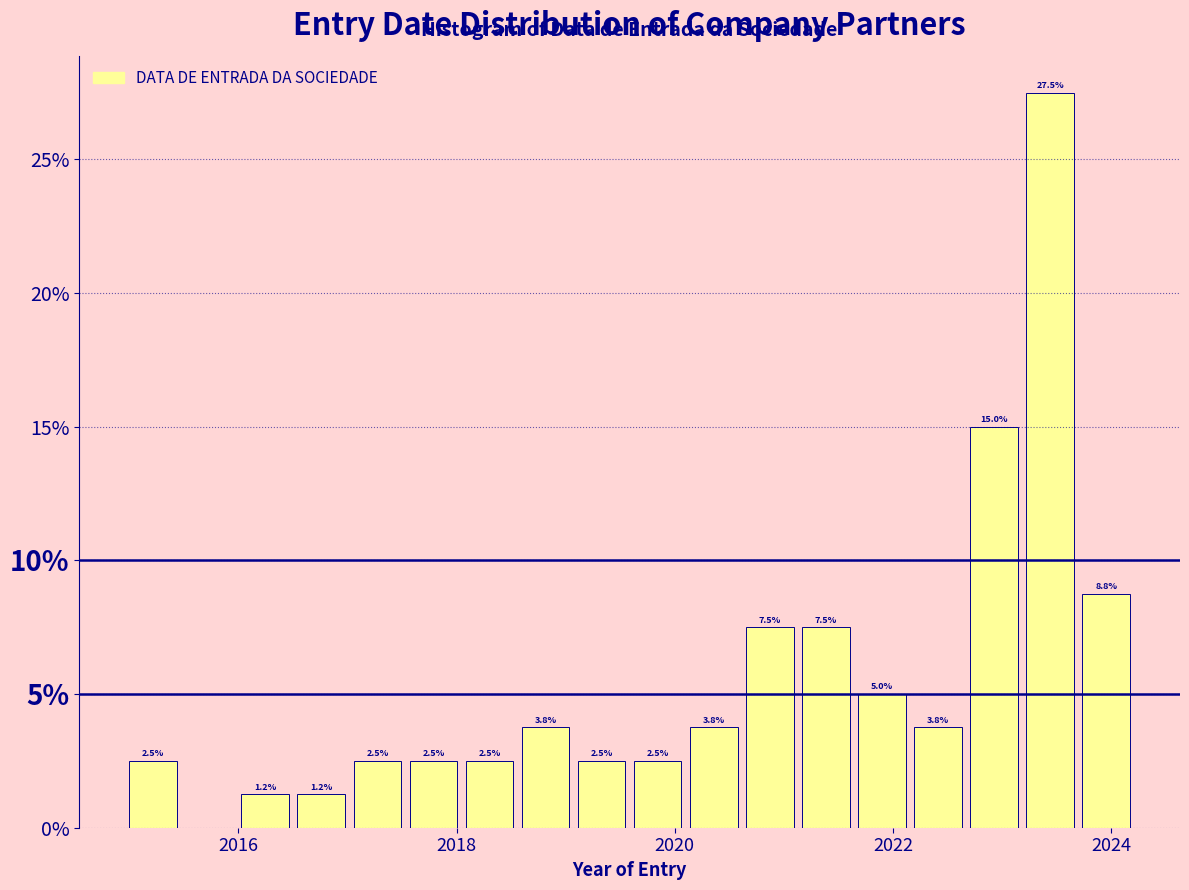

Read against the x-axis, roughly where is the centre of the tallest bar?

2023.4